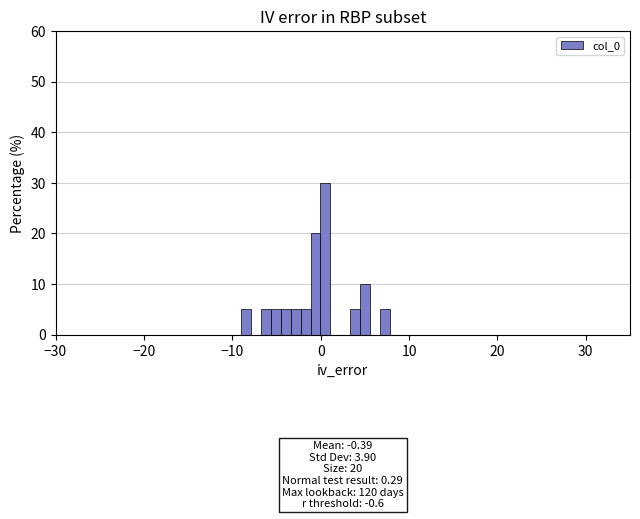

Read against the x-axis, roughly where is the centre of the tallest bar?

1